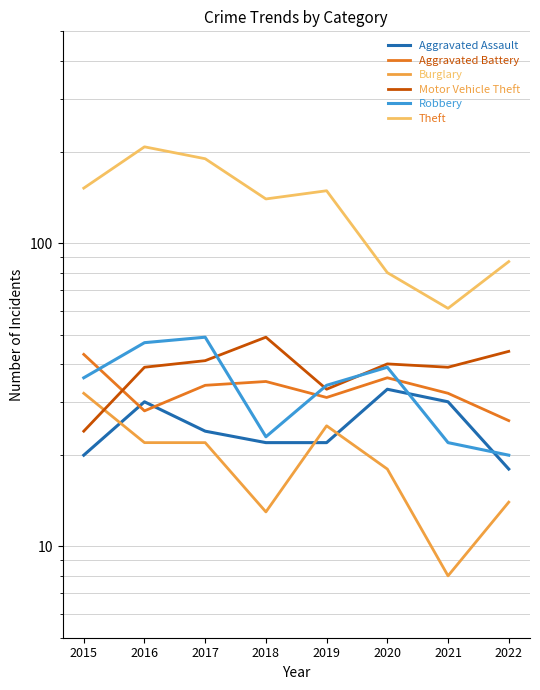

Which series changed the most between 2019 and 2021?

Theft